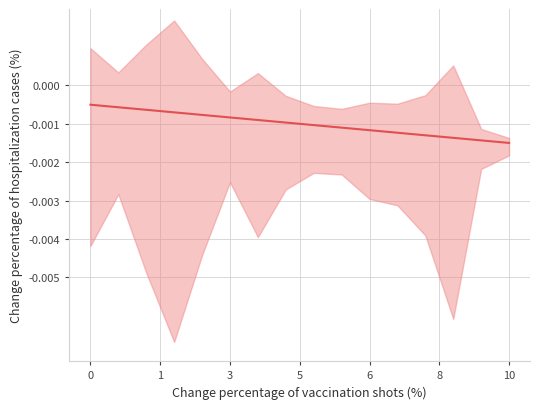

Count the number of categories in the chart.

16